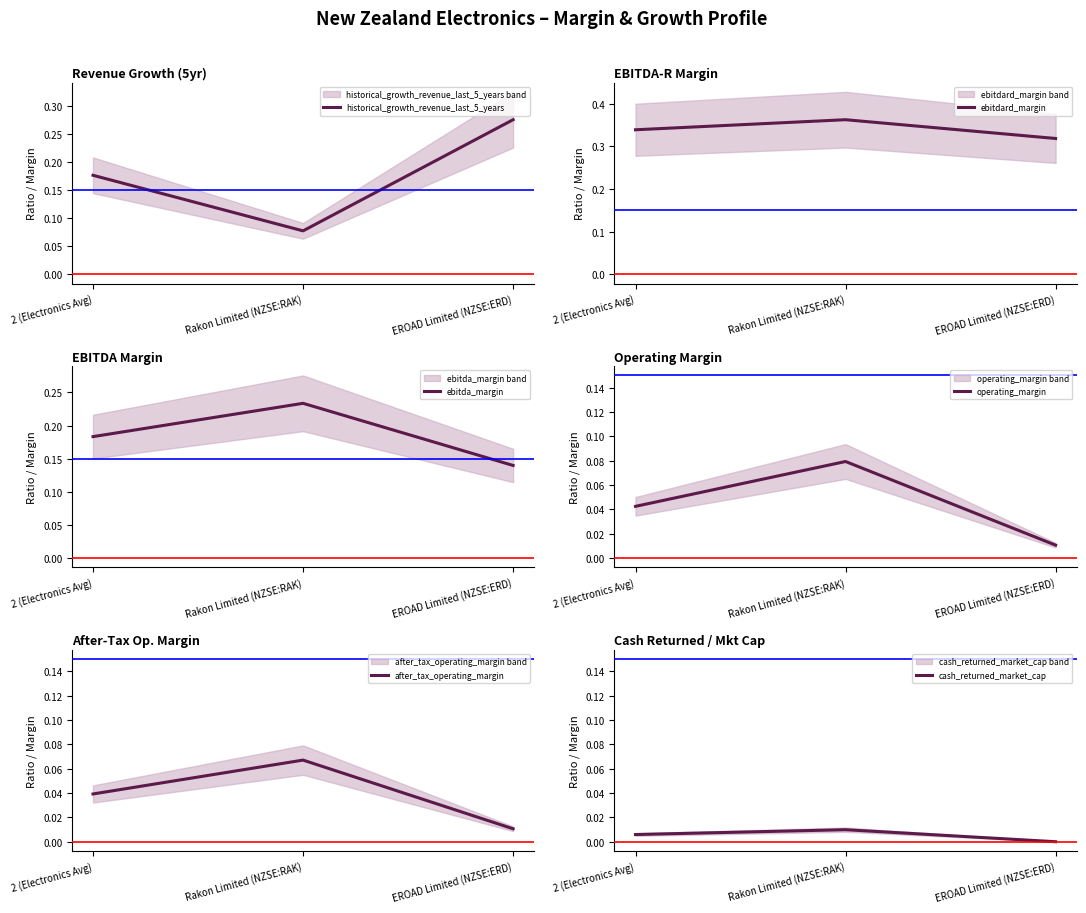

Read the historical_growth_revenue_last_5_years value at EROAD Limited (NZSE:ERD).

0.3